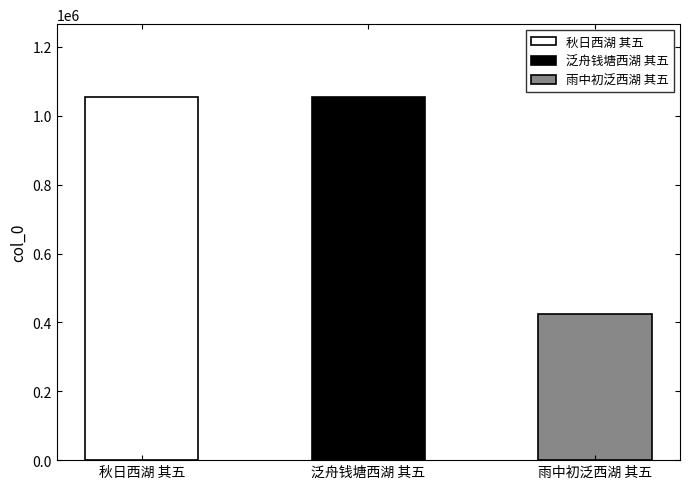

Reading right to left, extract all data points from this chart.

雨中初泛西湖 其五=423222	泛舟钱塘西湖 其五=1055107	秋日西湖 其五=1053257